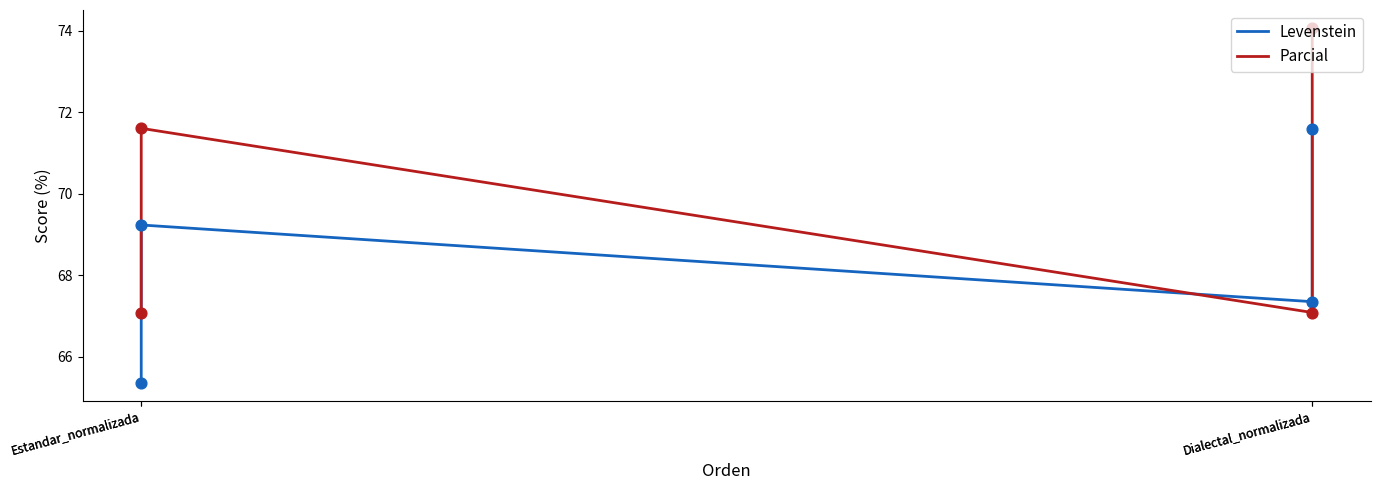

At how many categories does at least one series exceed 68?

2